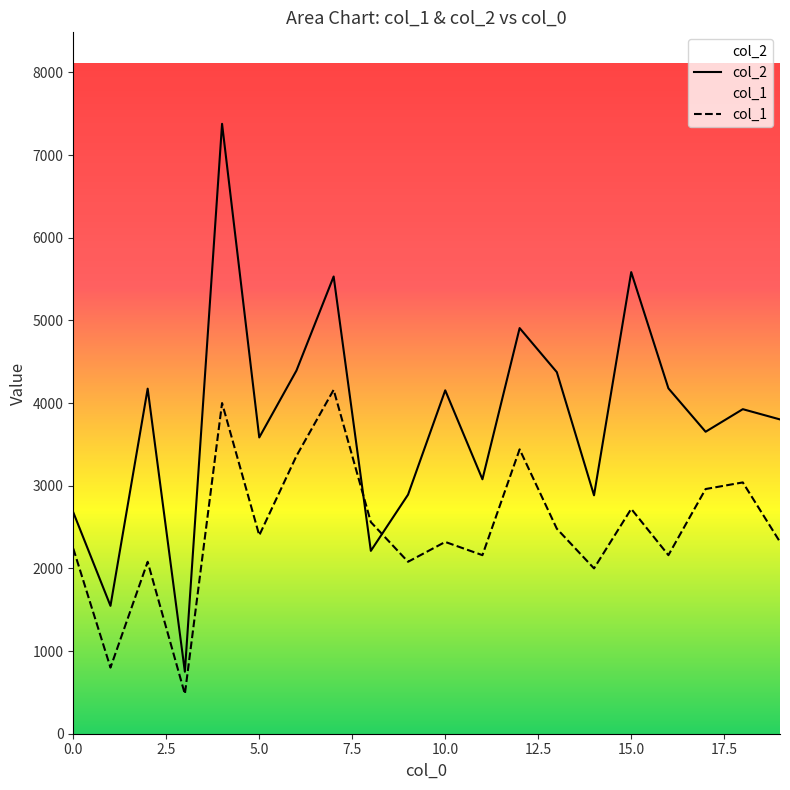

How many distinct data groups are displayed?

2